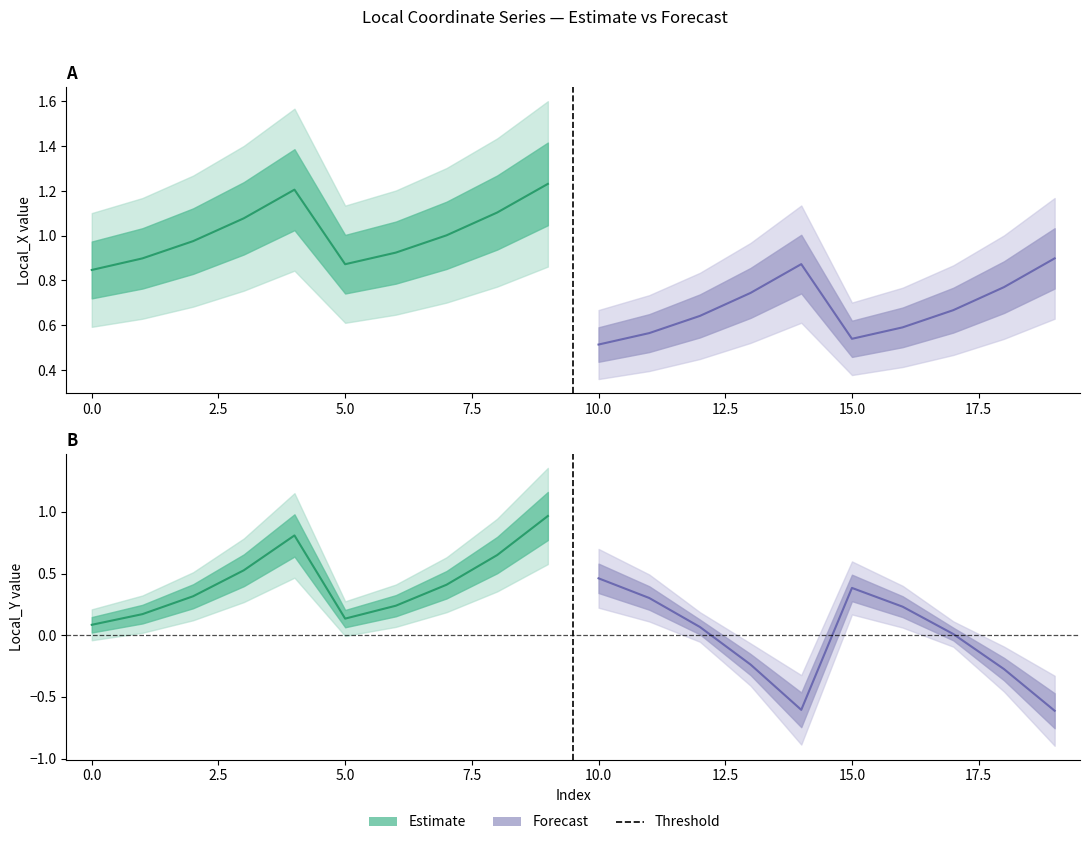

Rank the series by their average value, from highest to lowest.

Local_X (Estimate), Local_X (Forecast), Local_Y (Estimate), Local_Y (Forecast)